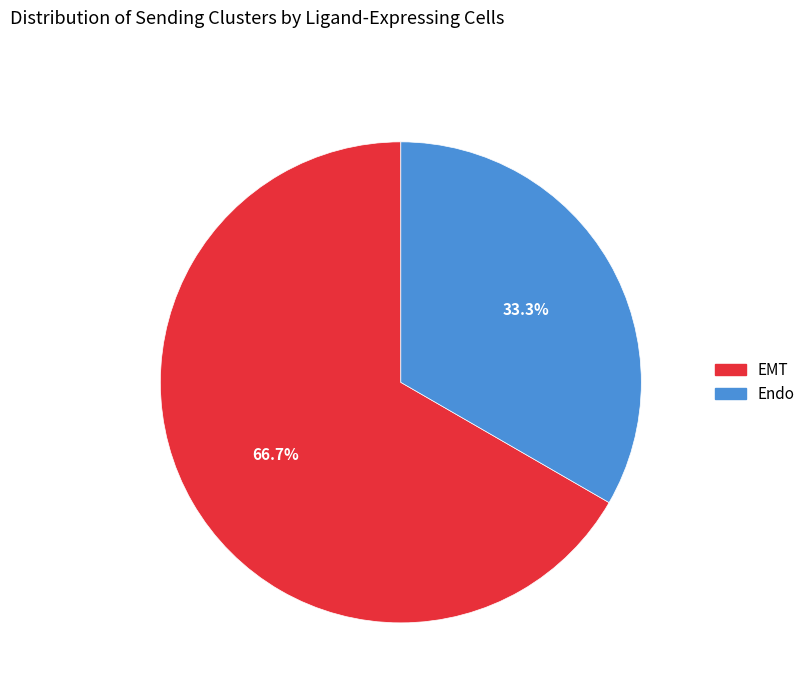

The Endo slice represents 39% of the pie. True or false?

False